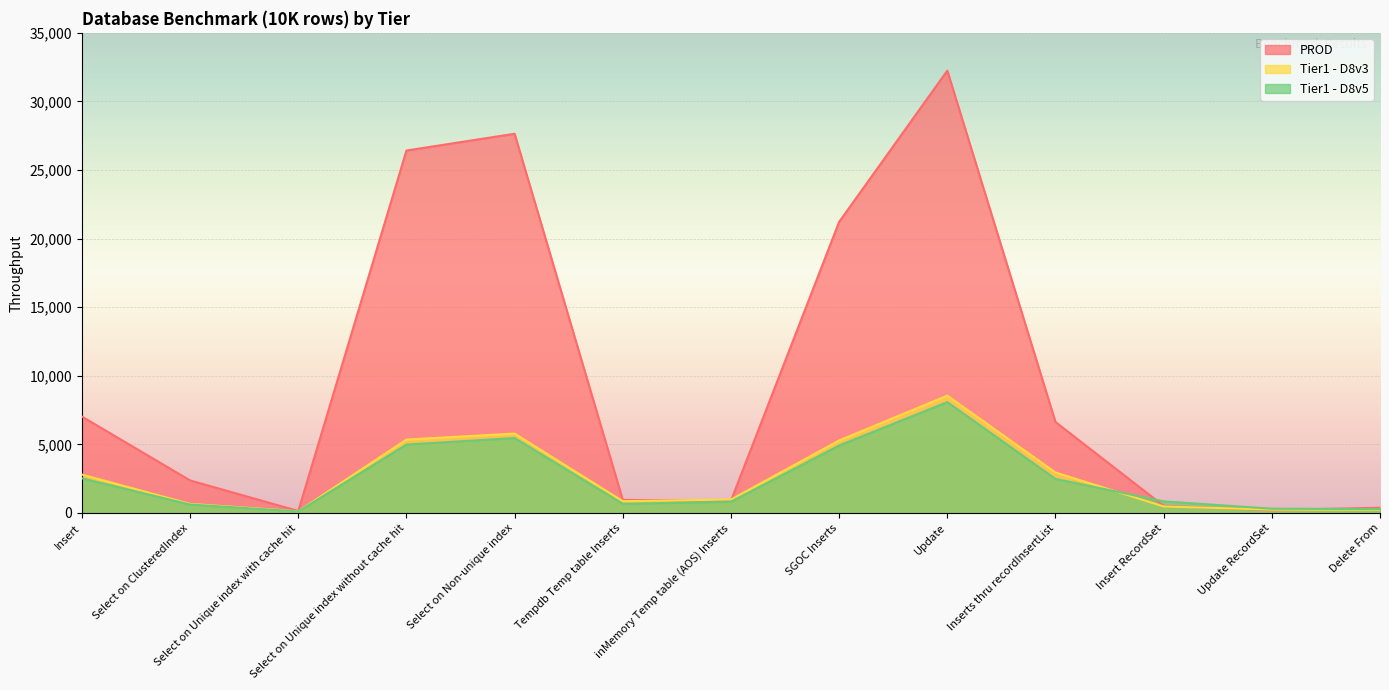

True or false: Tier1 - D8v3 and Tier1 - D8v5 intersect in this chart.

True